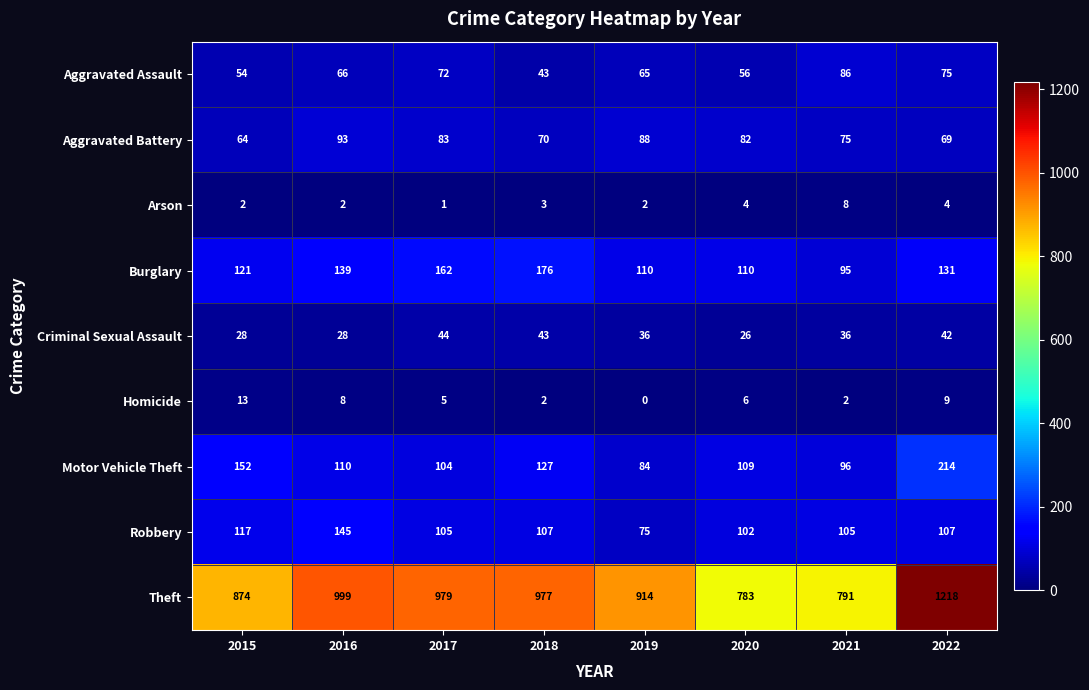

At how many categories does at least one series exceed 767?

8